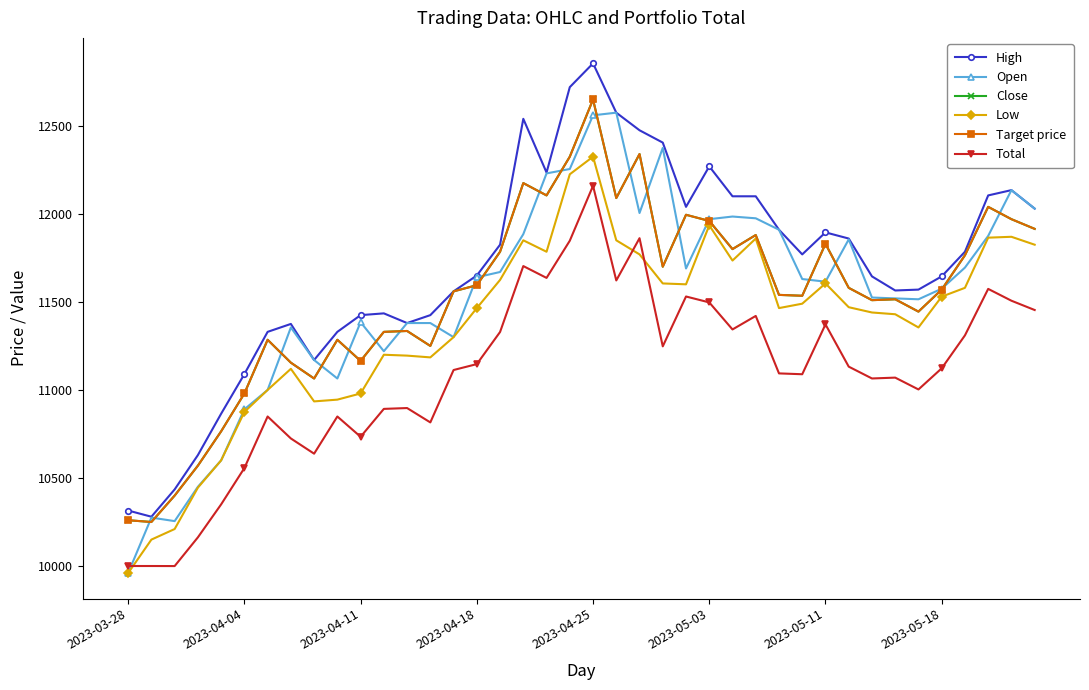

Is this an area chart (filled region under the line)?

No